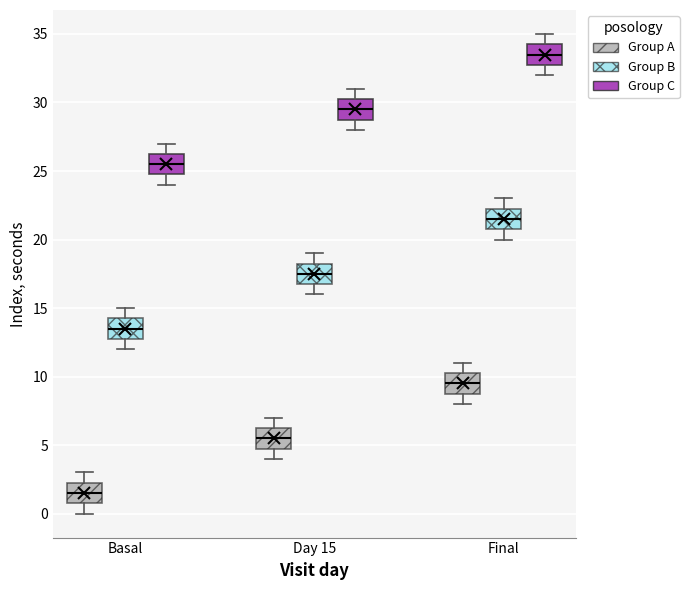

Reading left to right, read every box against the y-axis: the position of its median line, the range the box covers, and the ends of its whiskers. The values are not printed on the chart, so give them approximately, as read against the axis.

Basal (Group A): median 1.5, box 1.0 to 2.5, whiskers 0.0 to 3.0
Basal (Group B): median 13.5, box 13.0 to 14.5, whiskers 12.0 to 15.0
Basal (Group C): median 25.5, box 25.0 to 26.5, whiskers 24.0 to 27.0
Day 15 (Group A): median 5.5, box 5.0 to 6.5, whiskers 4.0 to 7.0
Day 15 (Group B): median 17.5, box 17.0 to 18.5, whiskers 16.0 to 19.0
Day 15 (Group C): median 29.5, box 29.0 to 30.5, whiskers 28.0 to 31.0
Final (Group A): median 9.5, box 9.0 to 10.5, whiskers 8.0 to 11.0
Final (Group B): median 21.5, box 21.0 to 22.5, whiskers 20.0 to 23.0
Final (Group C): median 33.5, box 33.0 to 34.5, whiskers 32.0 to 35.0